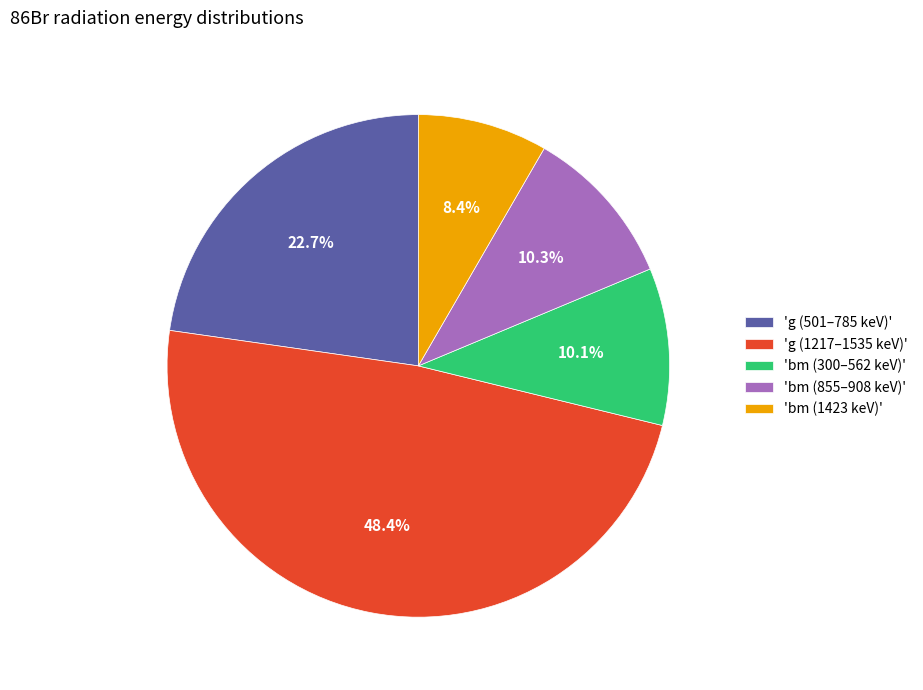

Count the number of slices in the pie.

5